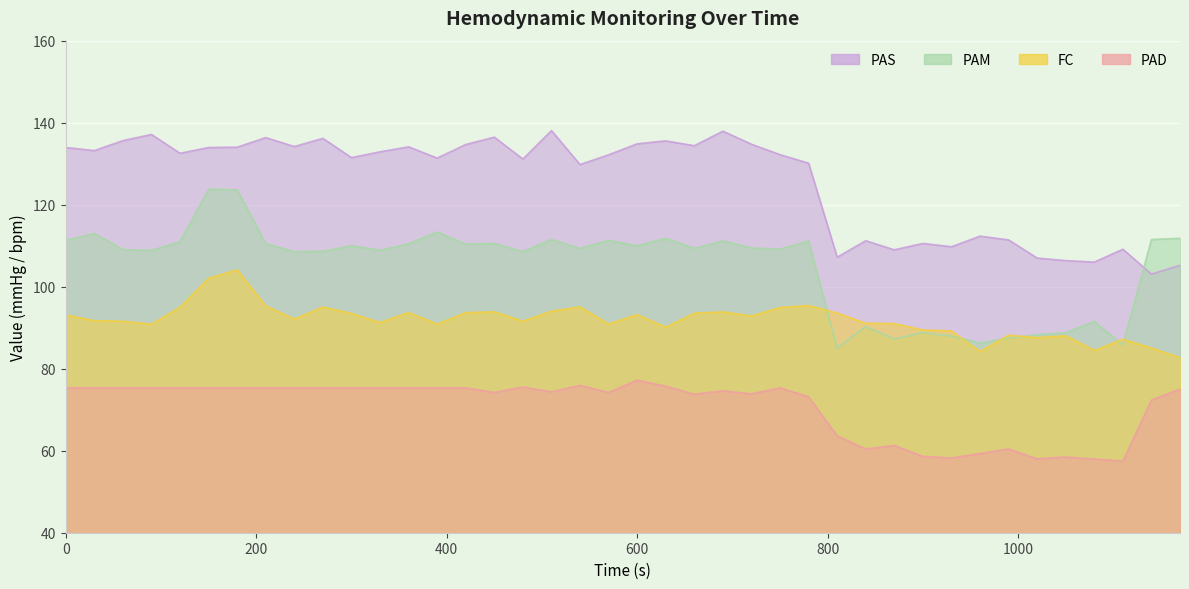

Where is the first local minimum for PAD?

450